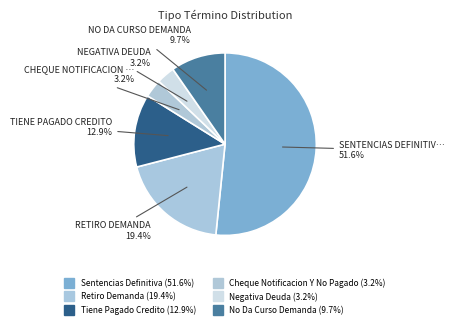

Count the number of slices in the pie.

6